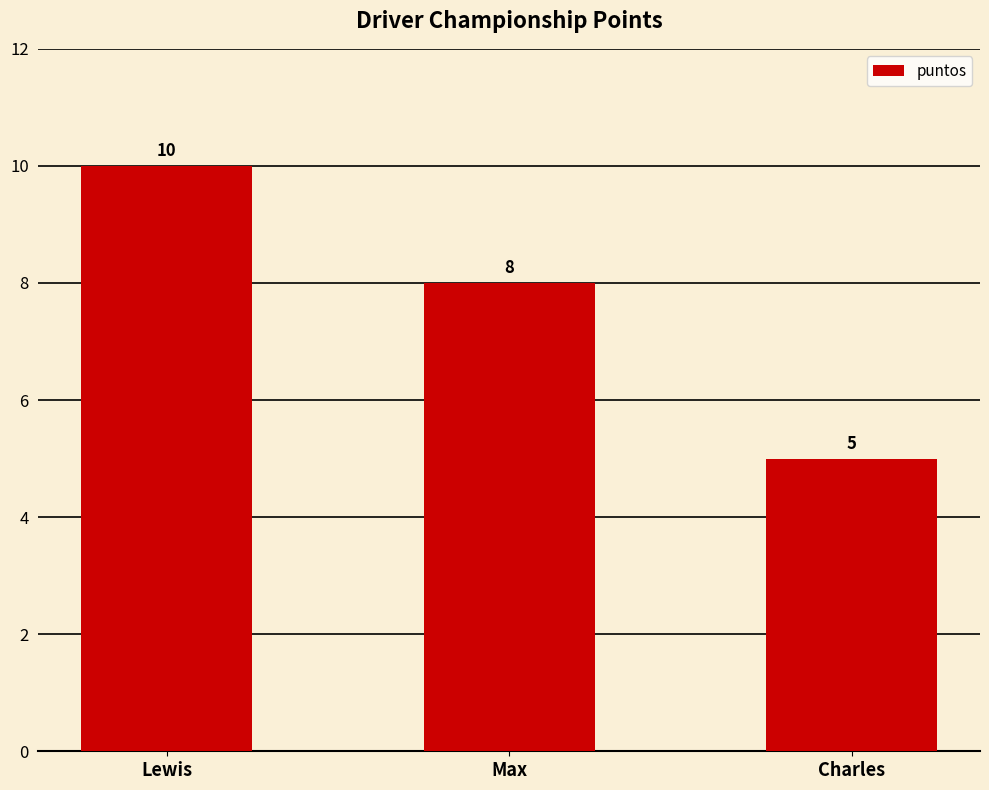

What position from the right is Lewis?

3